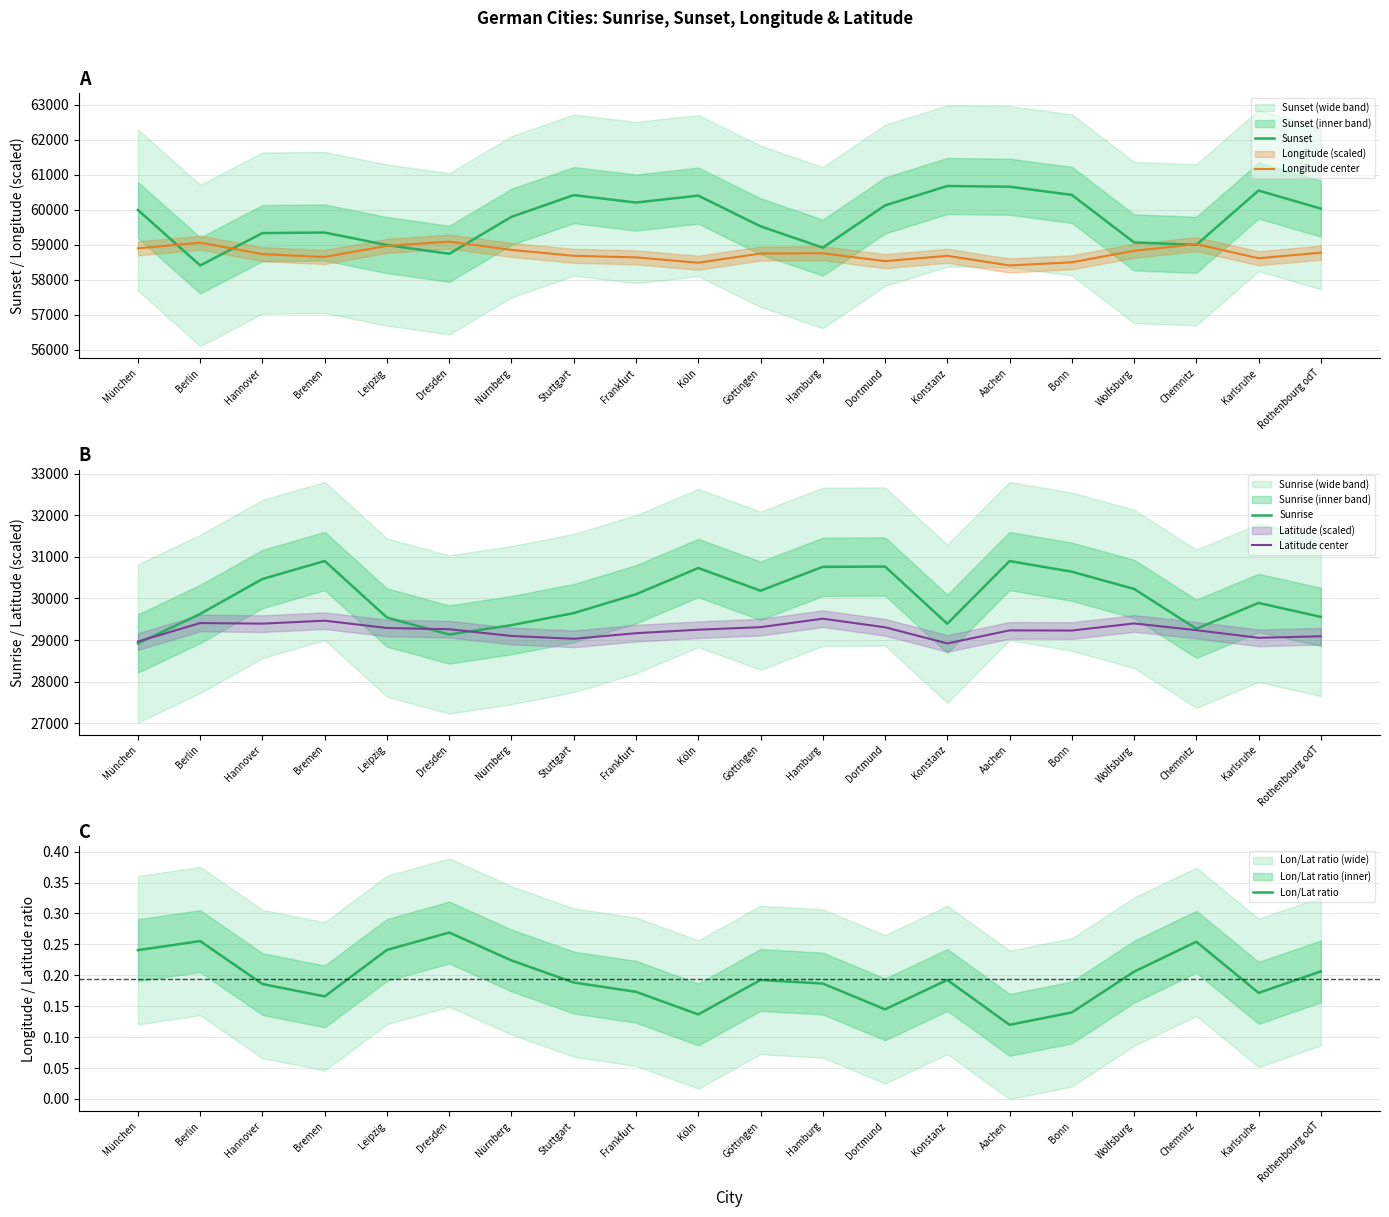

Between Hannover and Rothenbourg odT, which is larger?

Rothenbourg odT